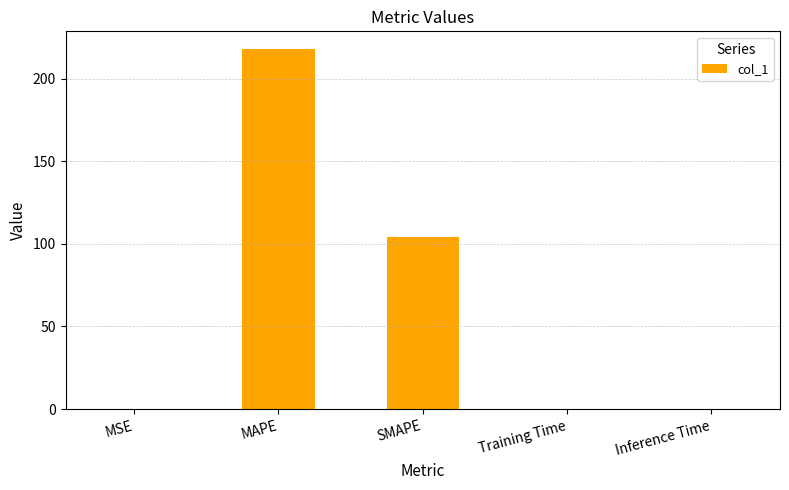

What is the maximum value shown in the chart?

217.8